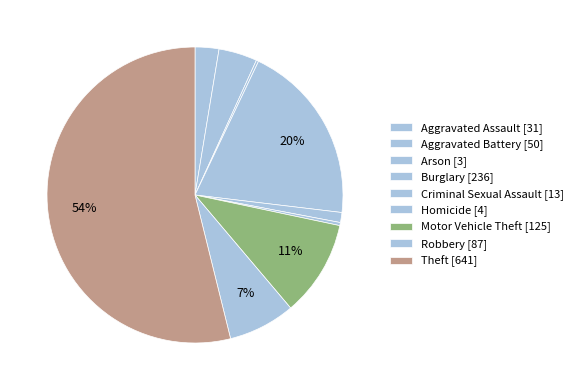

What is the majority slice?

Theft